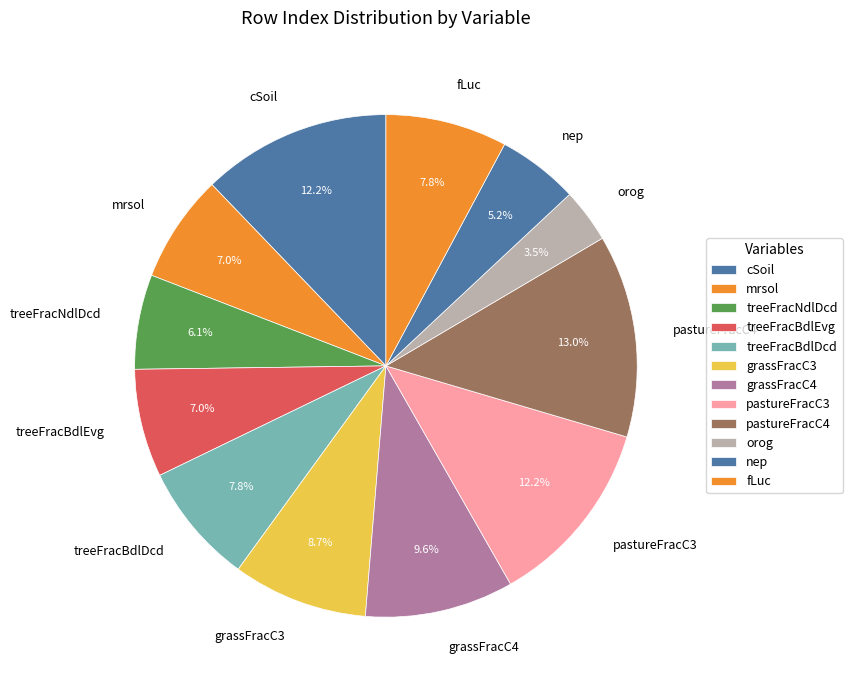

Which slice is the largest?

pastureFracC4